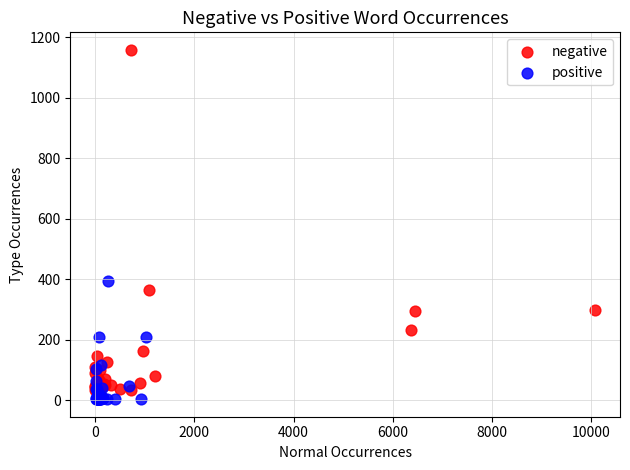

Which series contains the lowest Y value?

positive